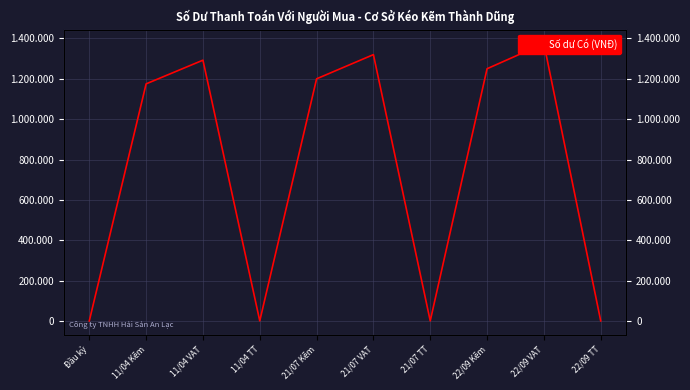

The chart shows a value of 394016 at 22/09 Kẽm. True or false?

False